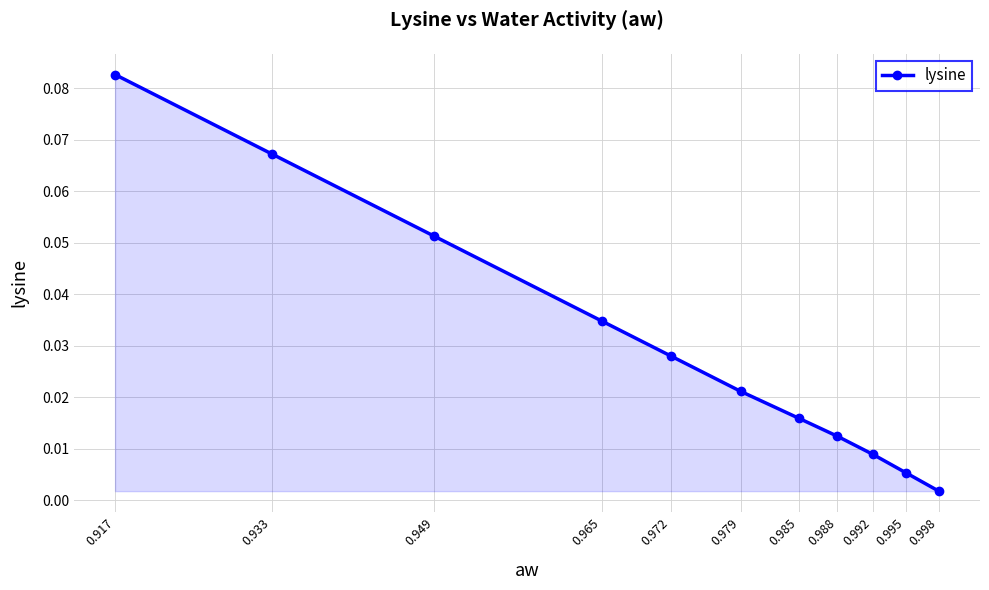

How many lines are shown in the chart?

1